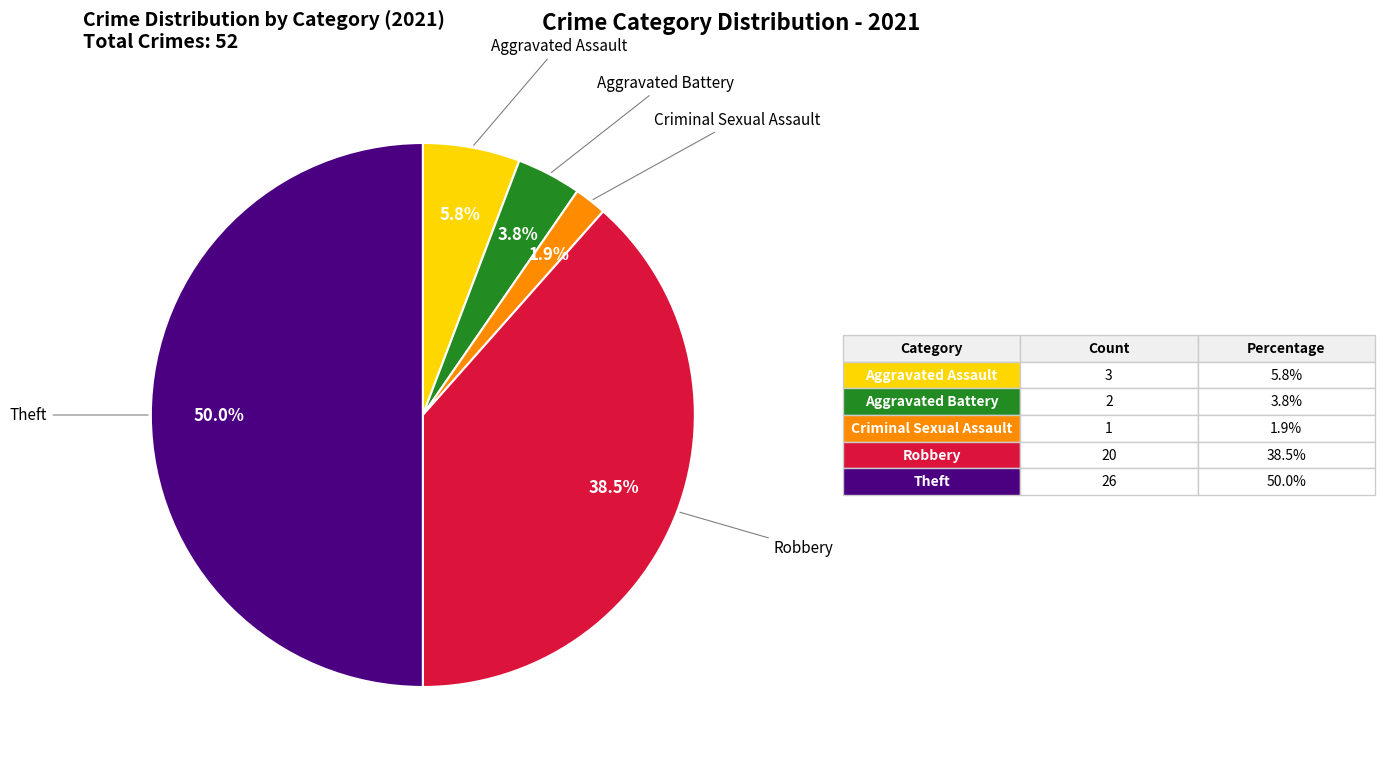

Count the number of slices in the pie.

5